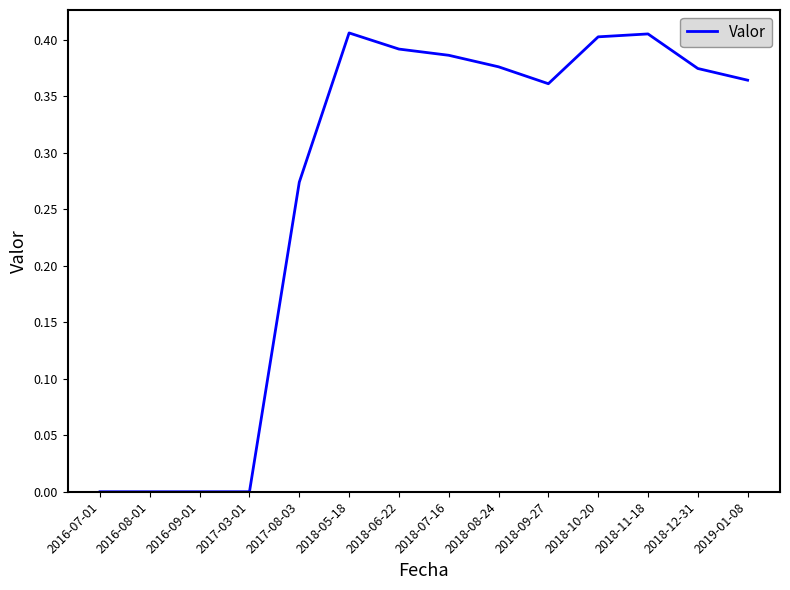

Which has a higher value, 2019-01-08 or 2017-03-01?

2019-01-08